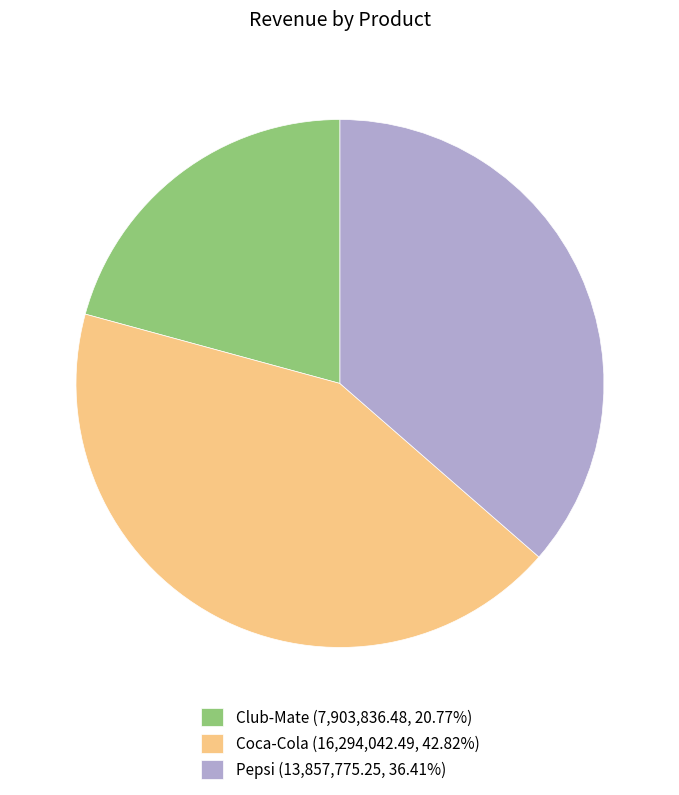

Is there a majority slice in this chart?

No